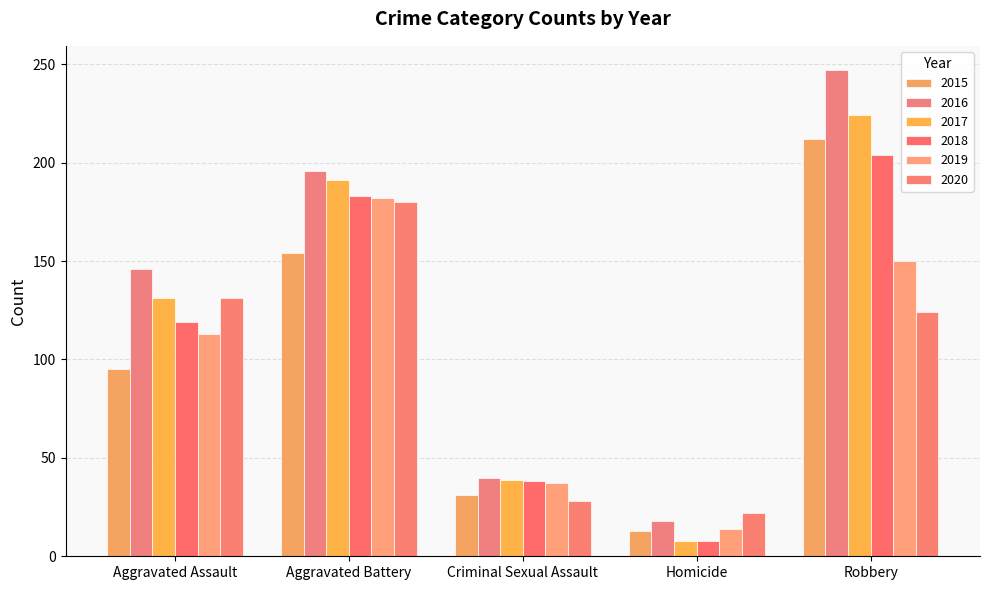

At which label does 2016 first exceed 146?

Aggravated Battery